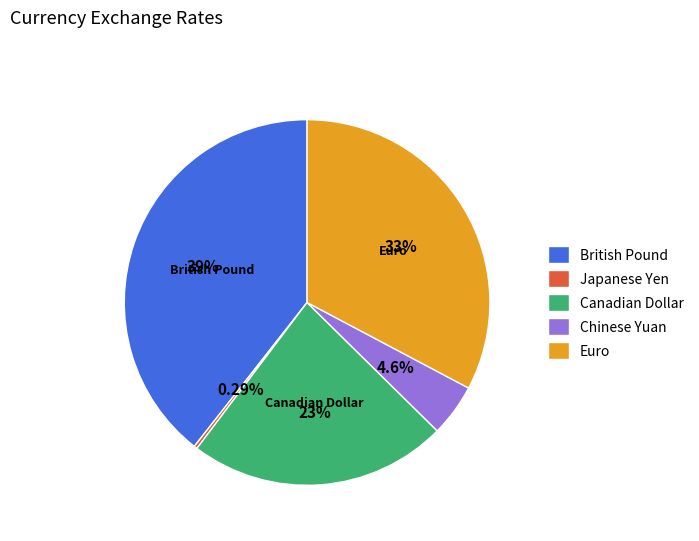

Which slice is the smallest?

Japanese Yen